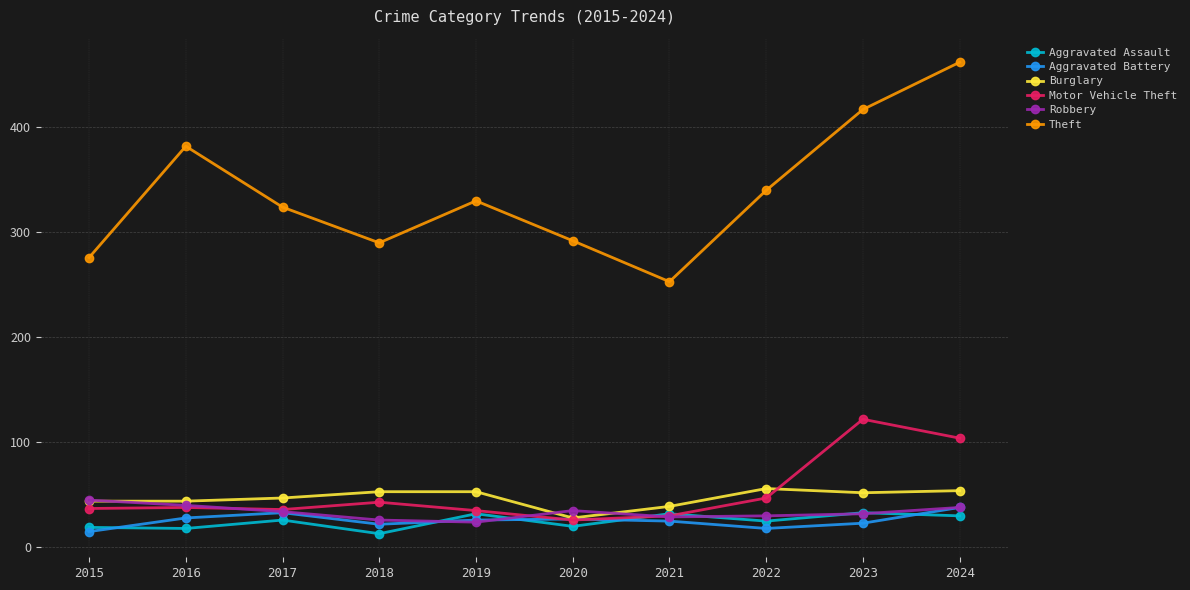

How many data points does each series have?

10